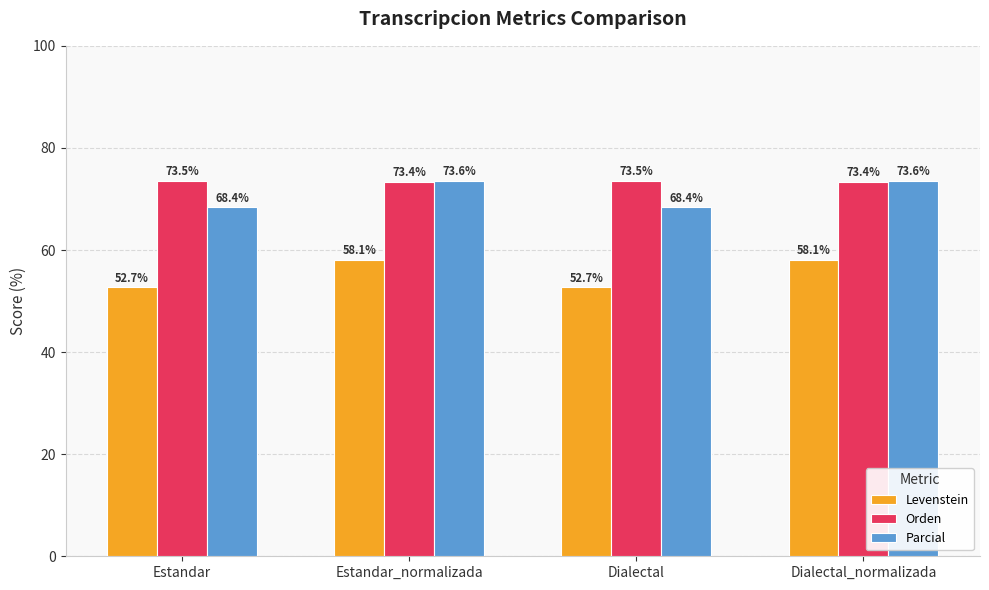

At how many categories does at least one series exceed 59?

4